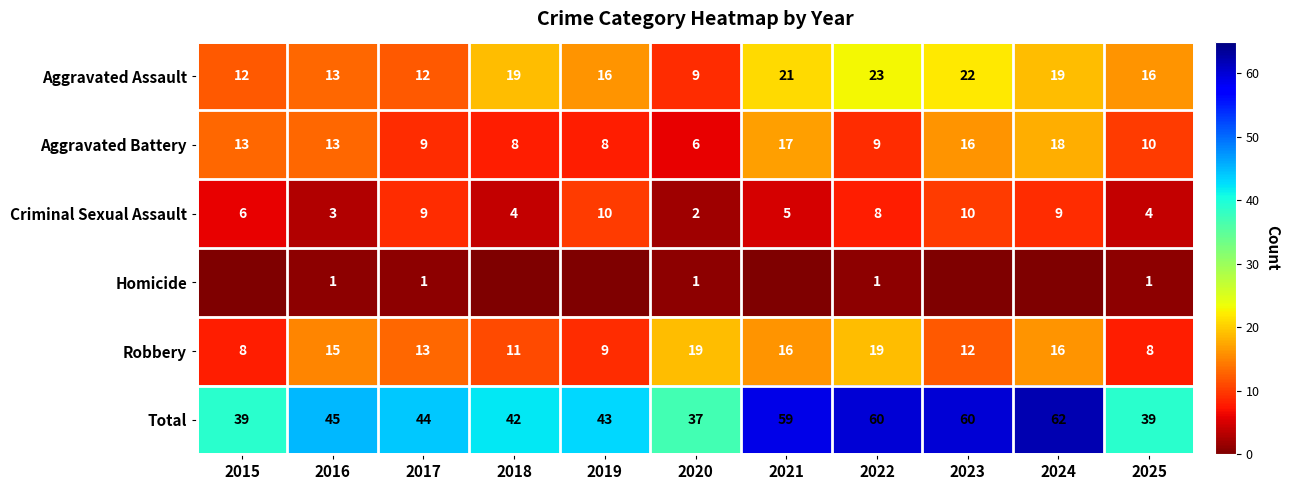

What is the difference between the Aggravated Assault values at 2024 and 2019?

3